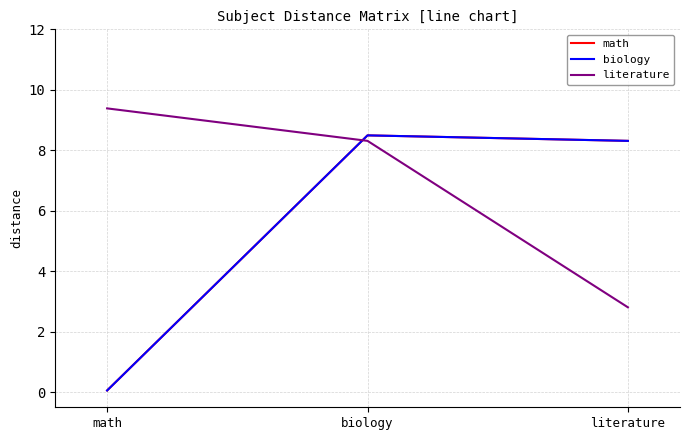

Does the chart display data point markers on the line(s)?

No